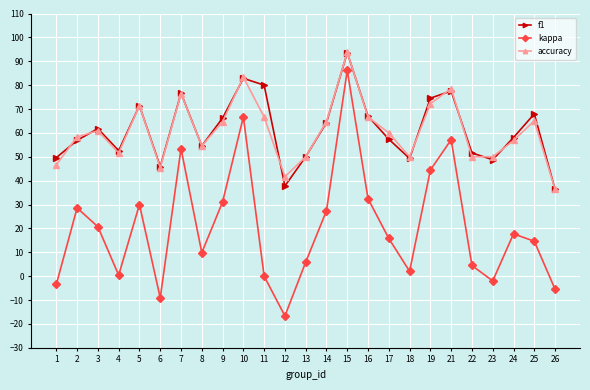

How many interior local peaks does the accuracy series have?

7